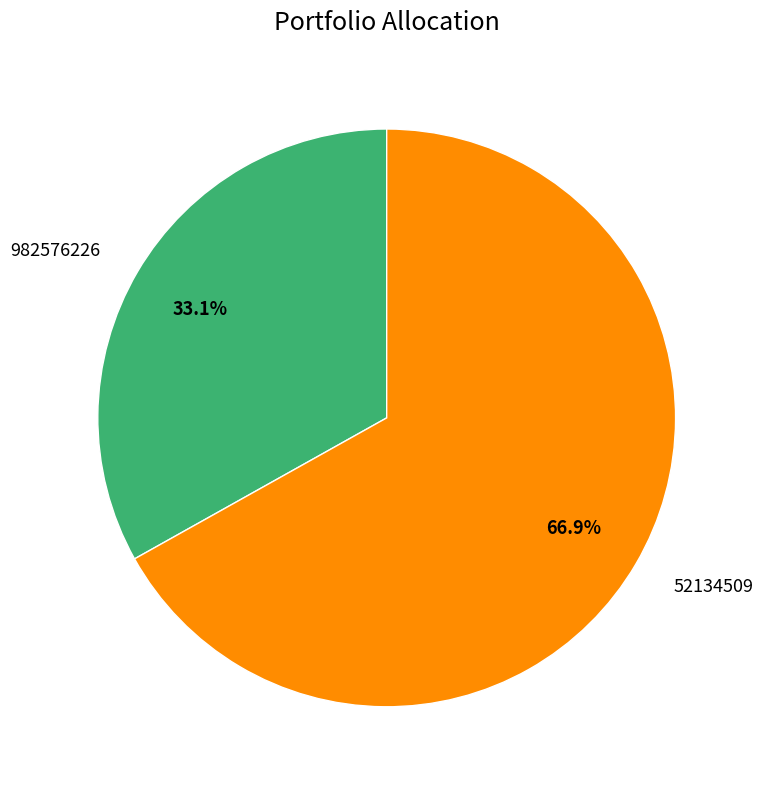

Rank the categories by value from highest to lowest.

52134509, 982576226